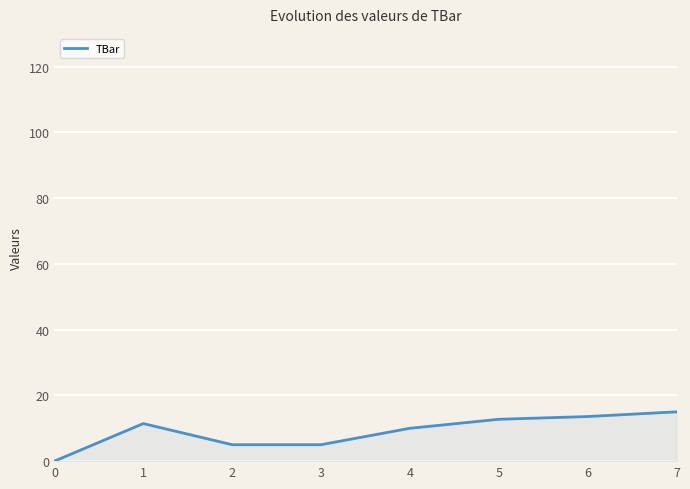

How many distinct data groups are displayed?

1